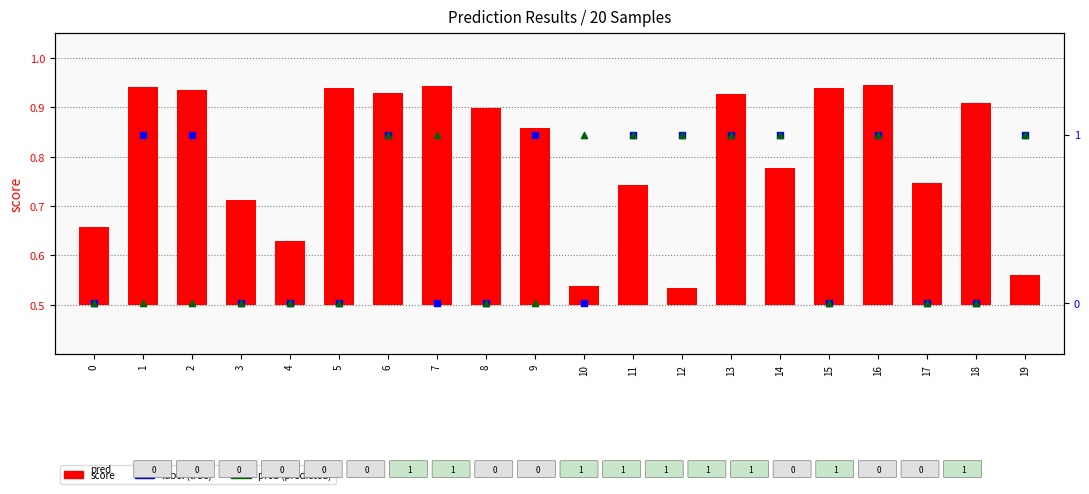

At how many categories does at least one series exceed 0?

20